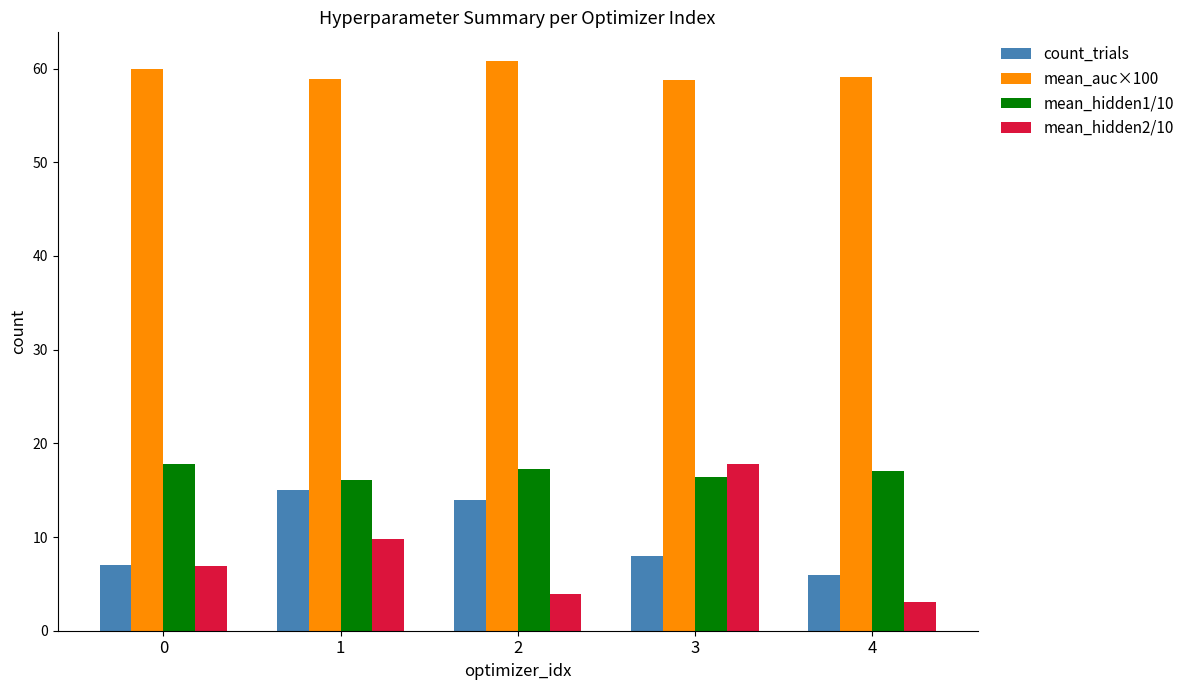

List the labels in order of count_trials value, smallest first.

4, 0, 3, 2, 1